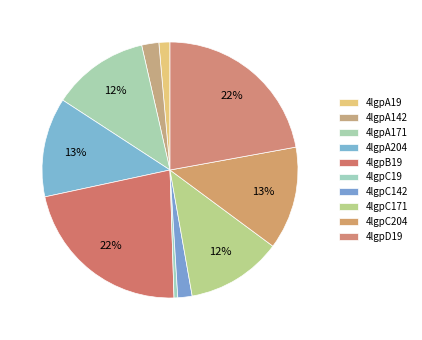

What is the largest slice in the pie chart?

4lgpD19